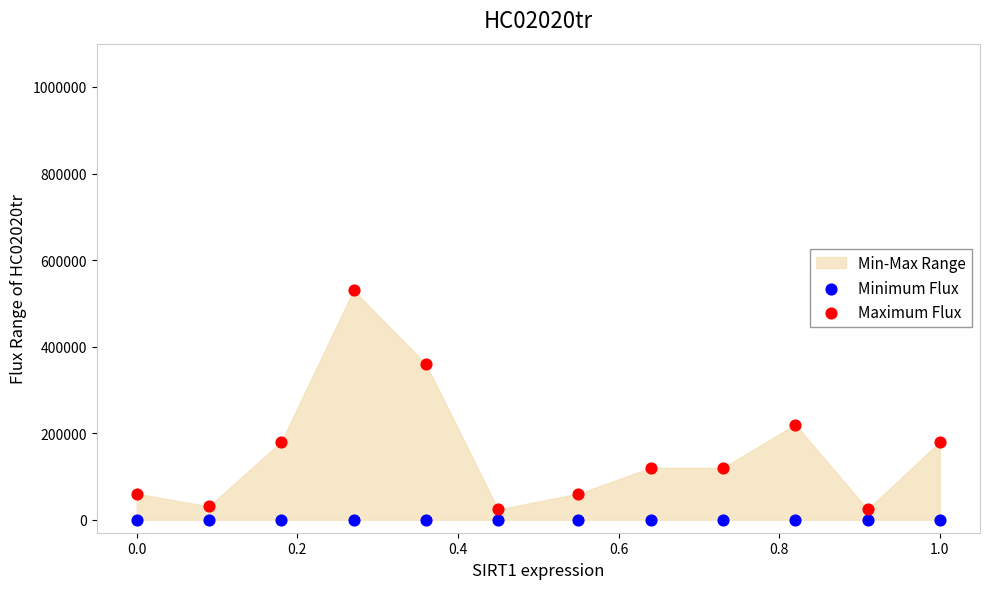

Across all series, what Y value is closest to 265000?

220000